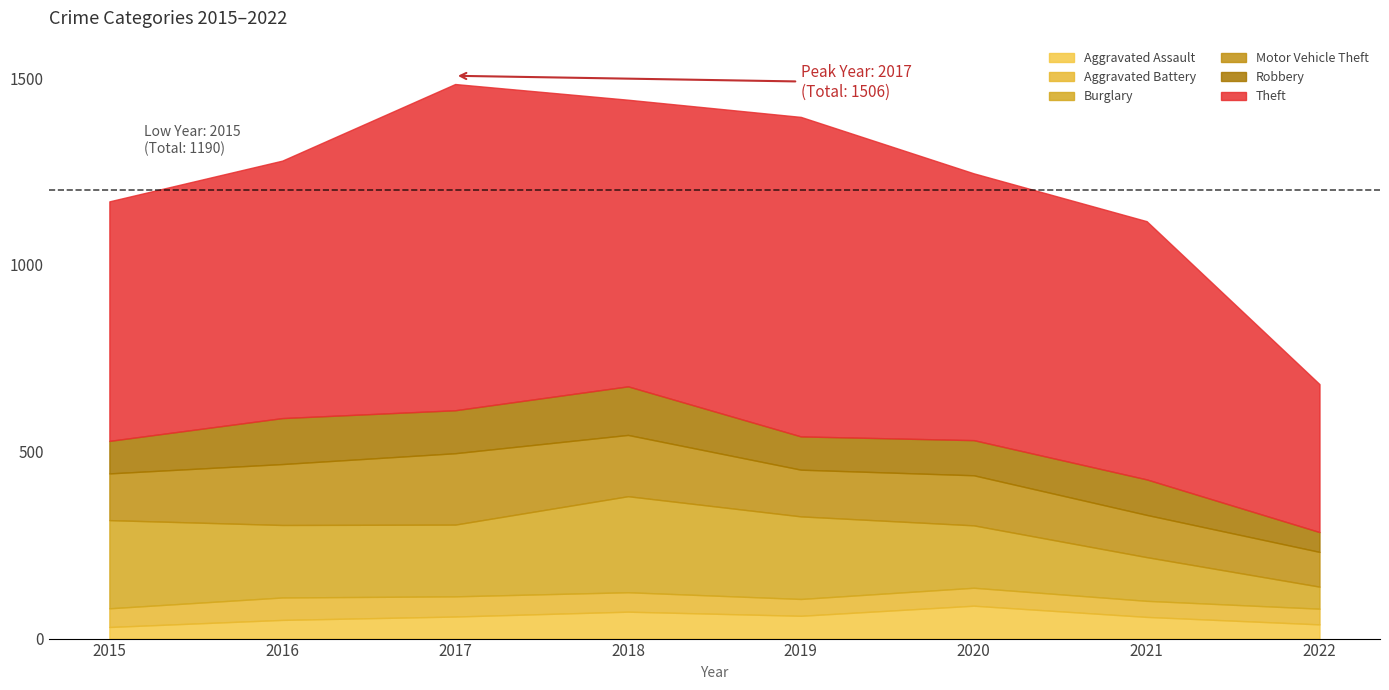

What is the sum of the Theft values at 2018 and 2016?

1456